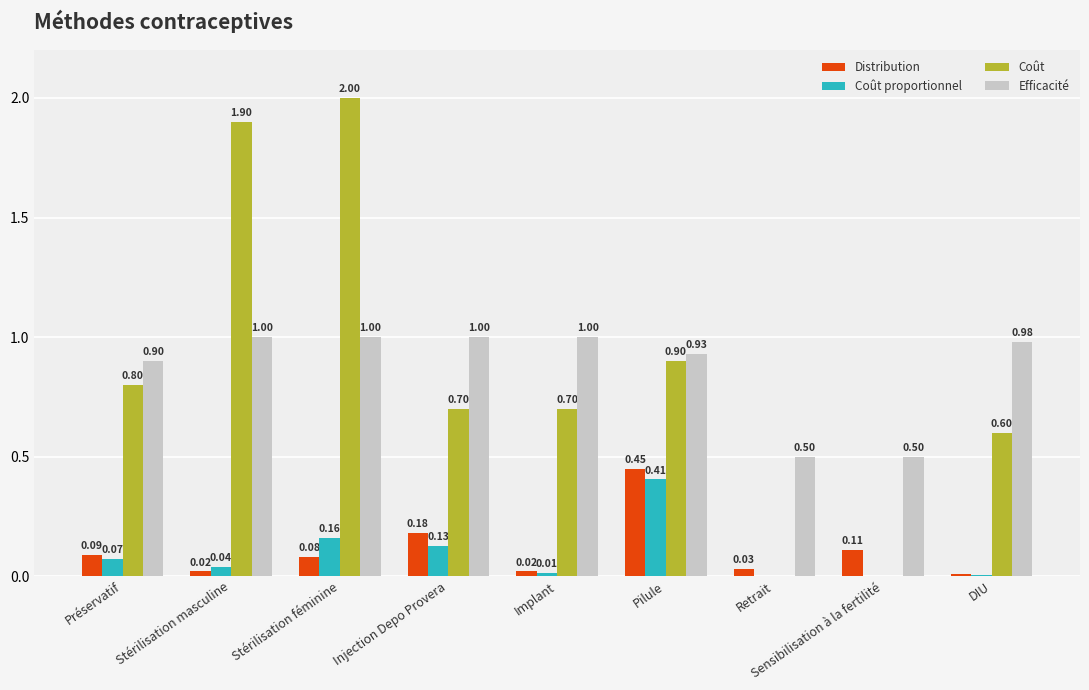

What is the total value across all series at Pilule?

2.7